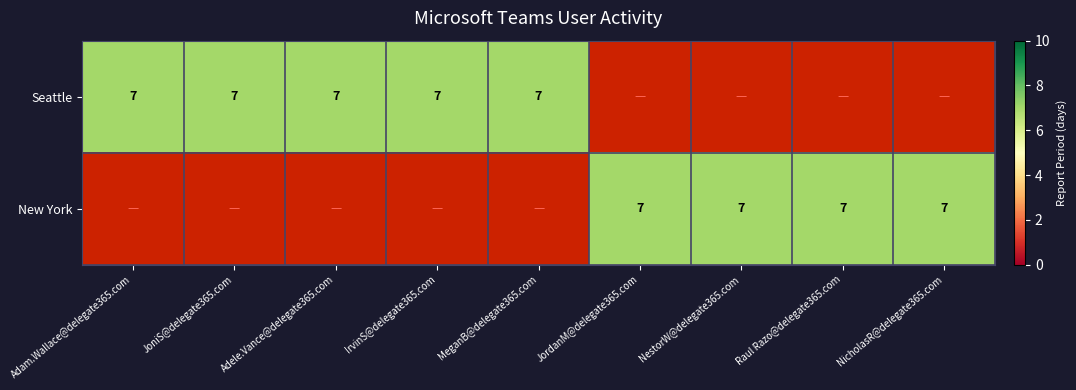

At how many categories does at least one series exceed 2?

9